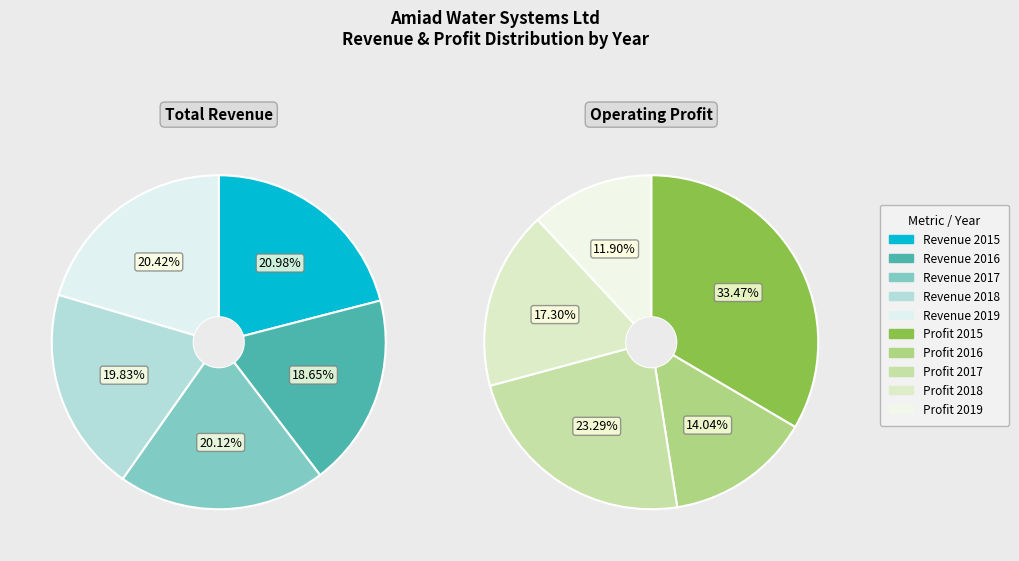

Is there a majority slice in this chart?

No